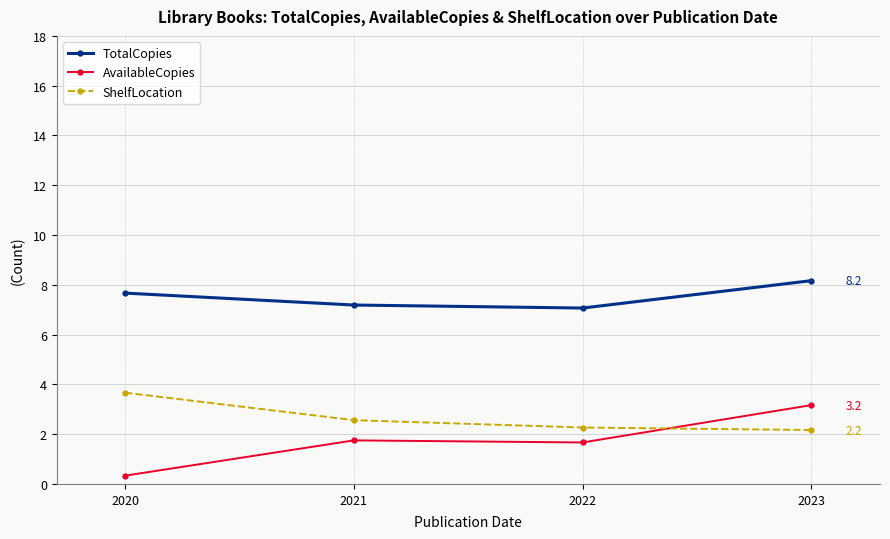

What is the total value across all series at 2022?

11.0